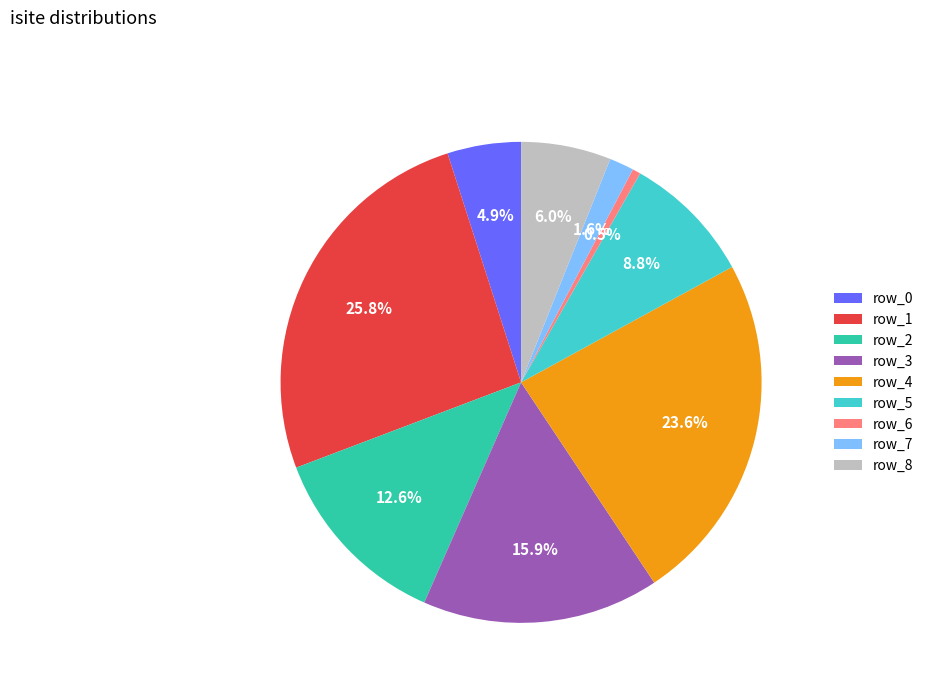

To the nearest percent, what is the difference between the row_1 and row_7 slice percentages?

24%